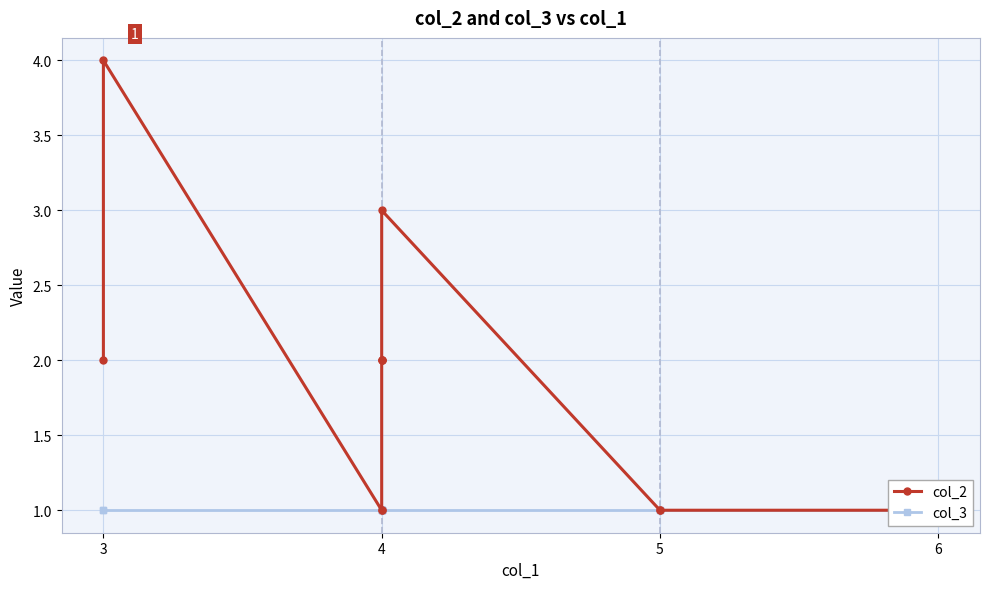

Is this an area chart (filled region under the line)?

No